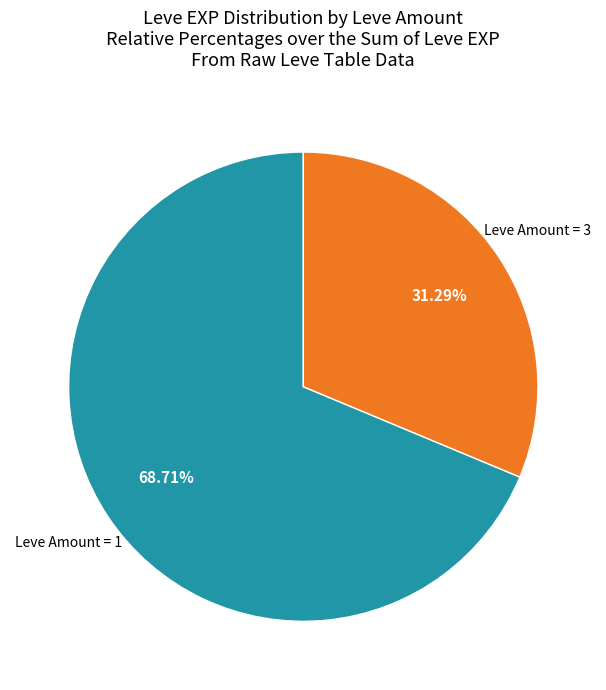

Does any single category account for the majority?

Yes